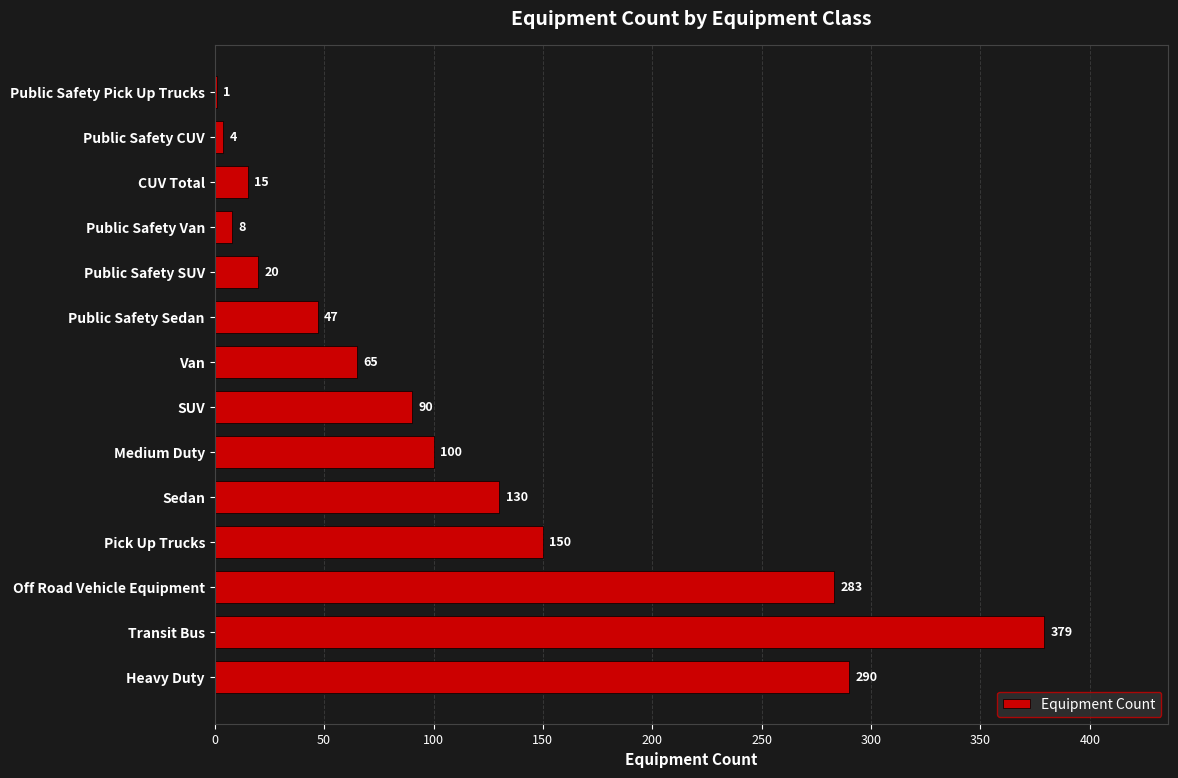

What is the sum of the values at Public Safety CUV and Medium Duty?

104